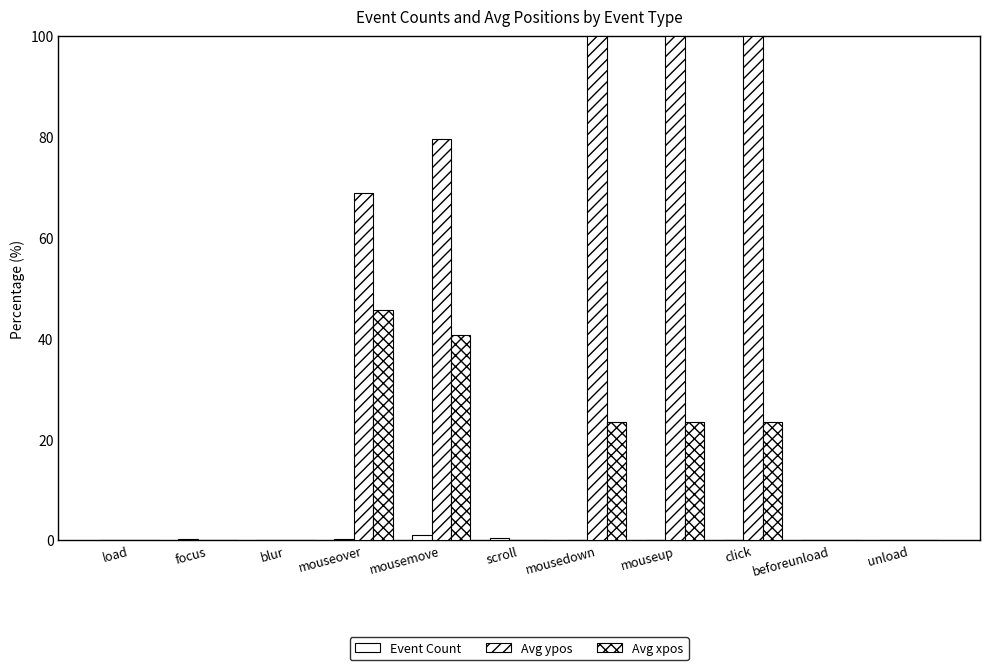

Are the bars grouped side by side (vs. stacked)?

Yes